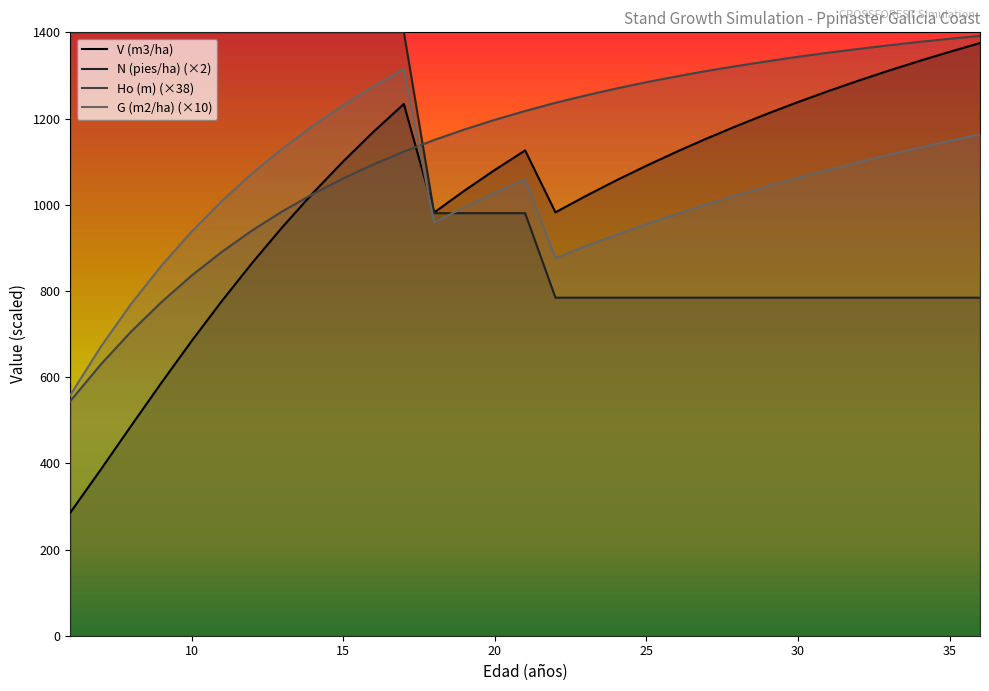

Is this an area chart (filled region under the line)?

No